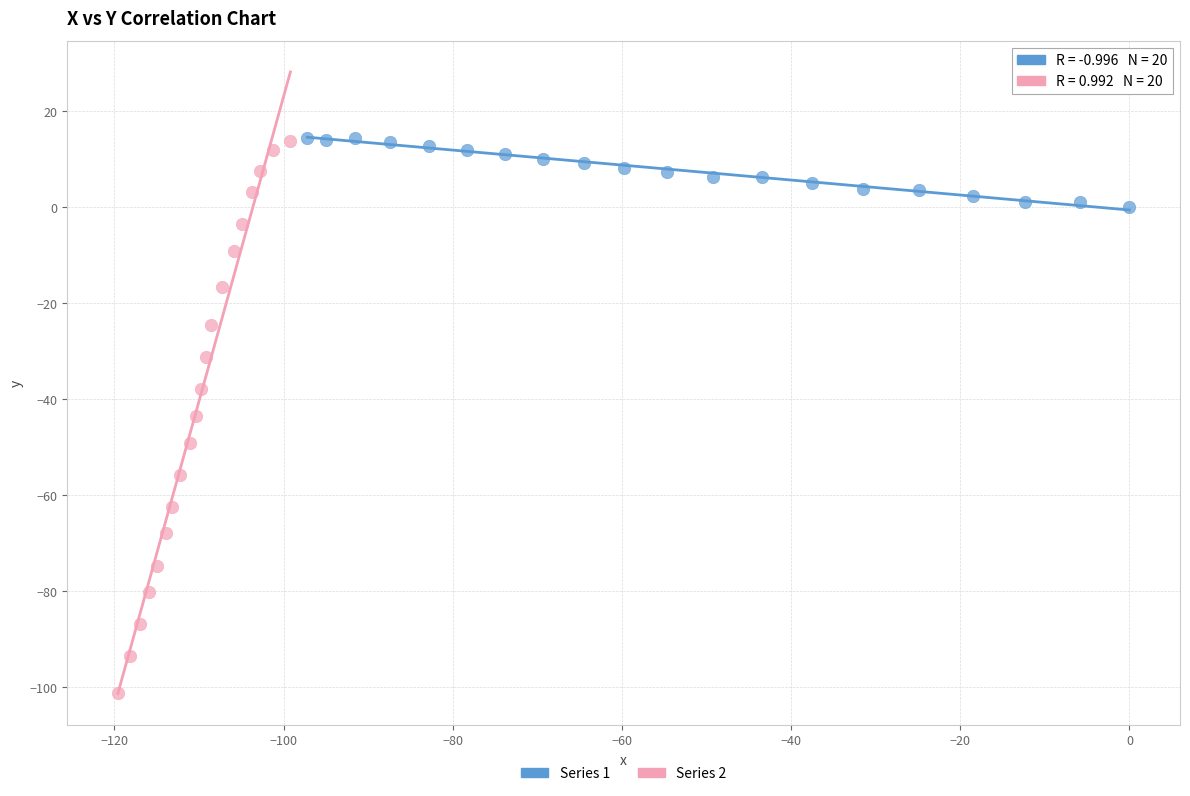

Which series reaches the minimum Y coordinate?

Series 2